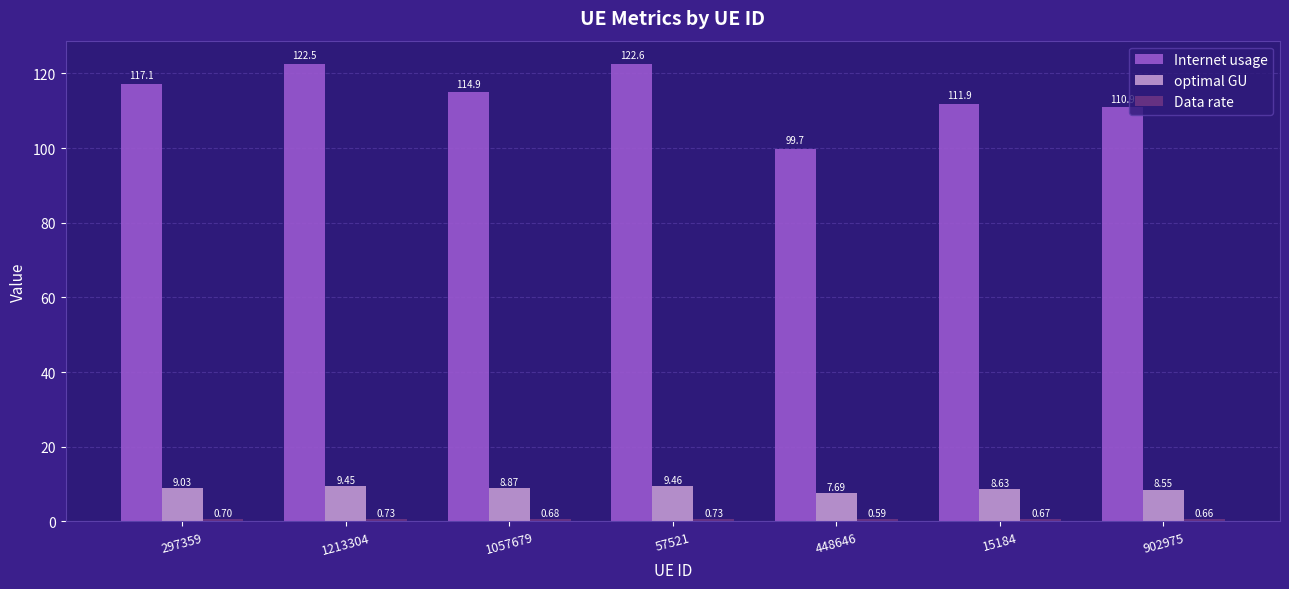

Which series has the largest total across all categories?

Internet usage